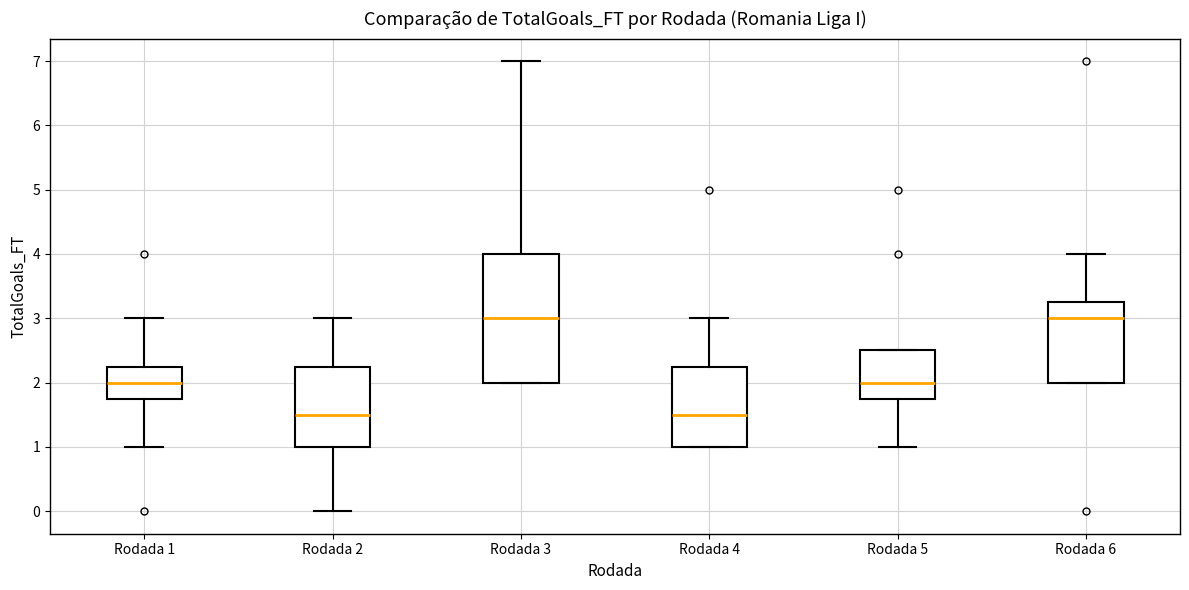

Which box is the tallest, from its lower edge to its upper edge?

Rodada 3